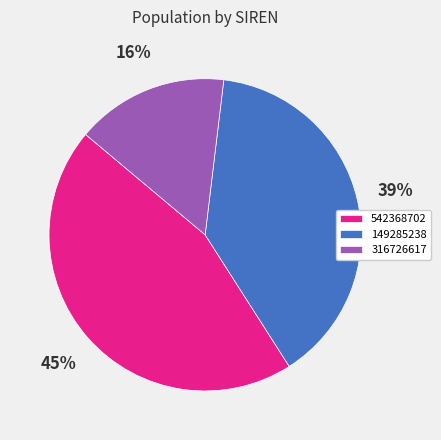

How many segments does this pie chart have?

3